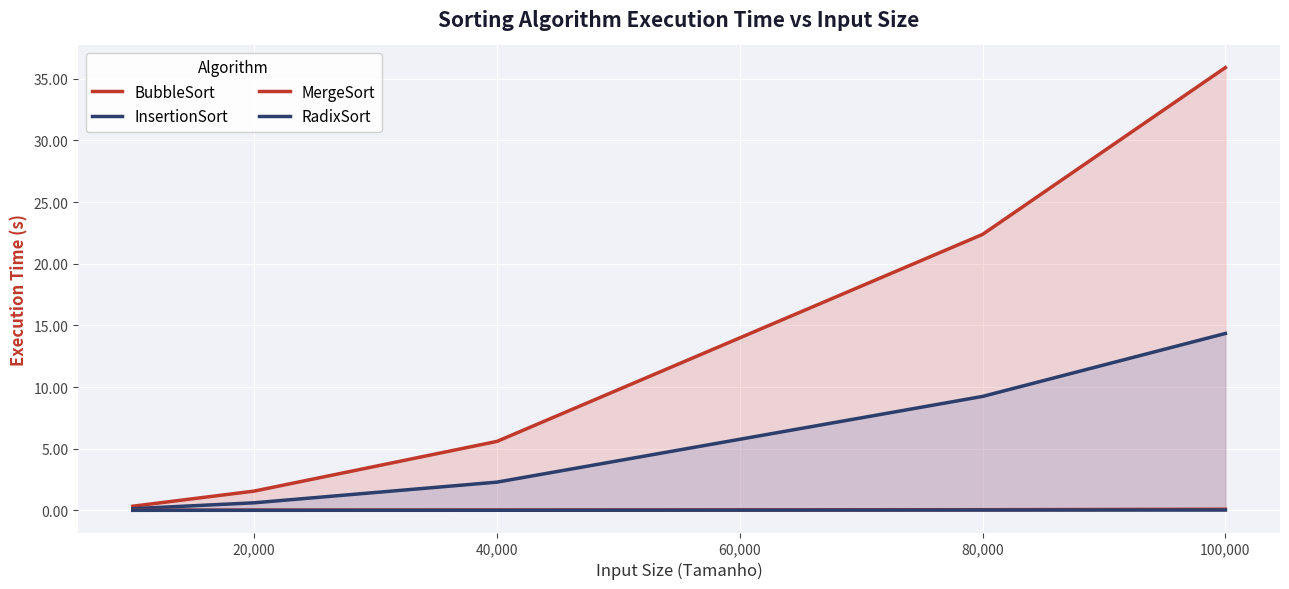

At how many categories does at least one series exceed 0?

5